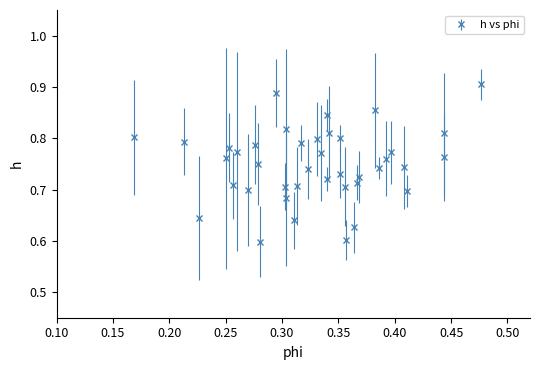

True or false: there are more than 0 points higher than both neighbors.

True